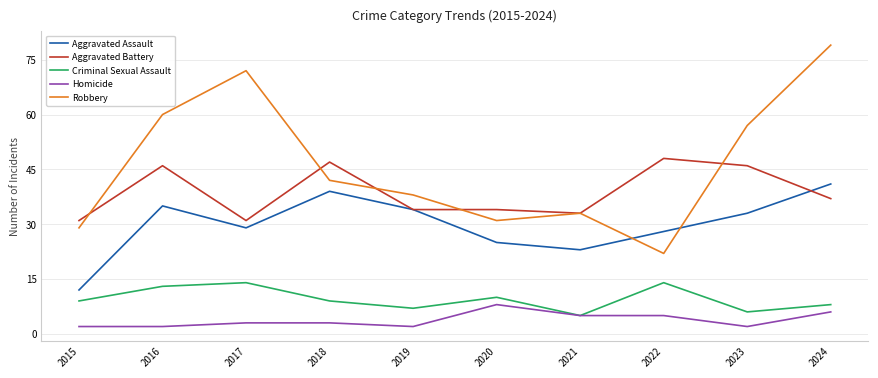

Which category has the lowest value in the Criminal Sexual Assault series?

2021